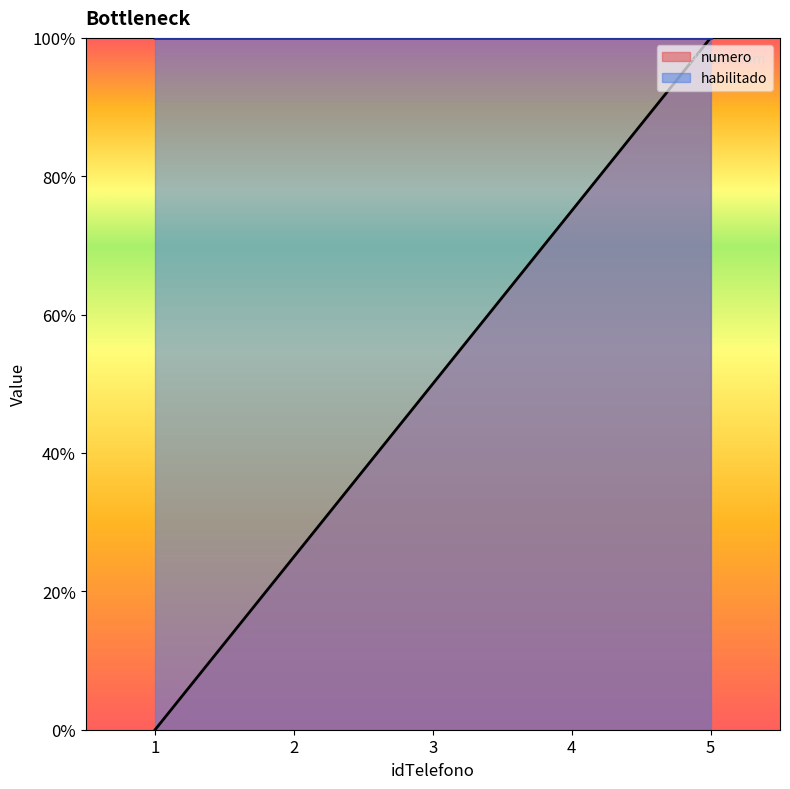

True or false: the data shows 0.7 at 3.

False